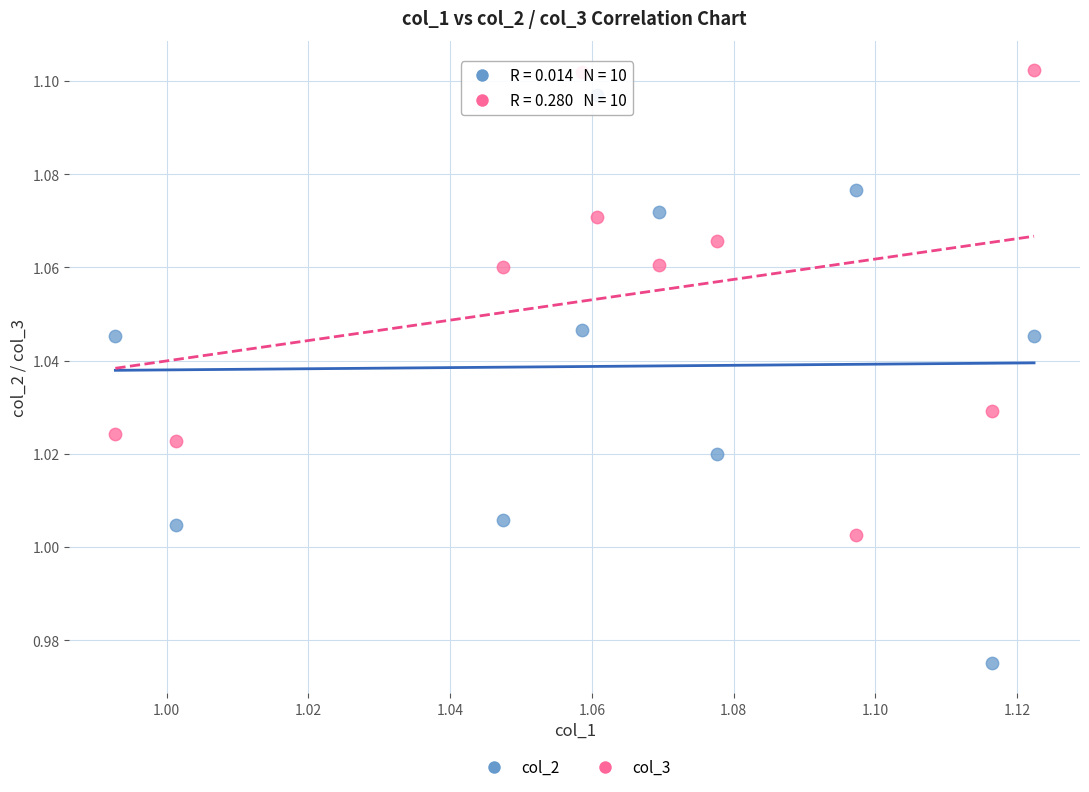

What are all the series names shown in the legend?

col_2, col_3